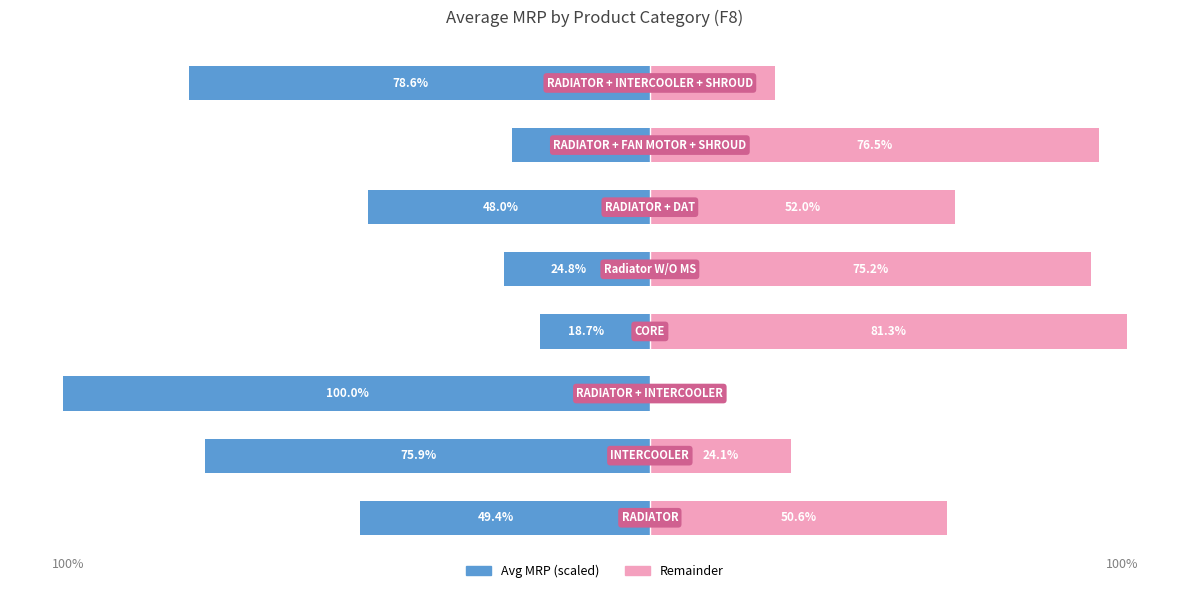

Which series changed the most between 3 and 7?

Remainder